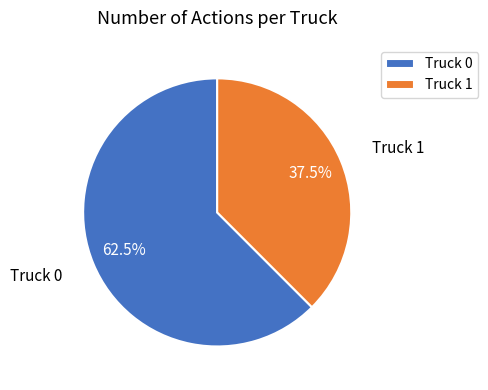

Is there a majority slice in this chart?

Yes